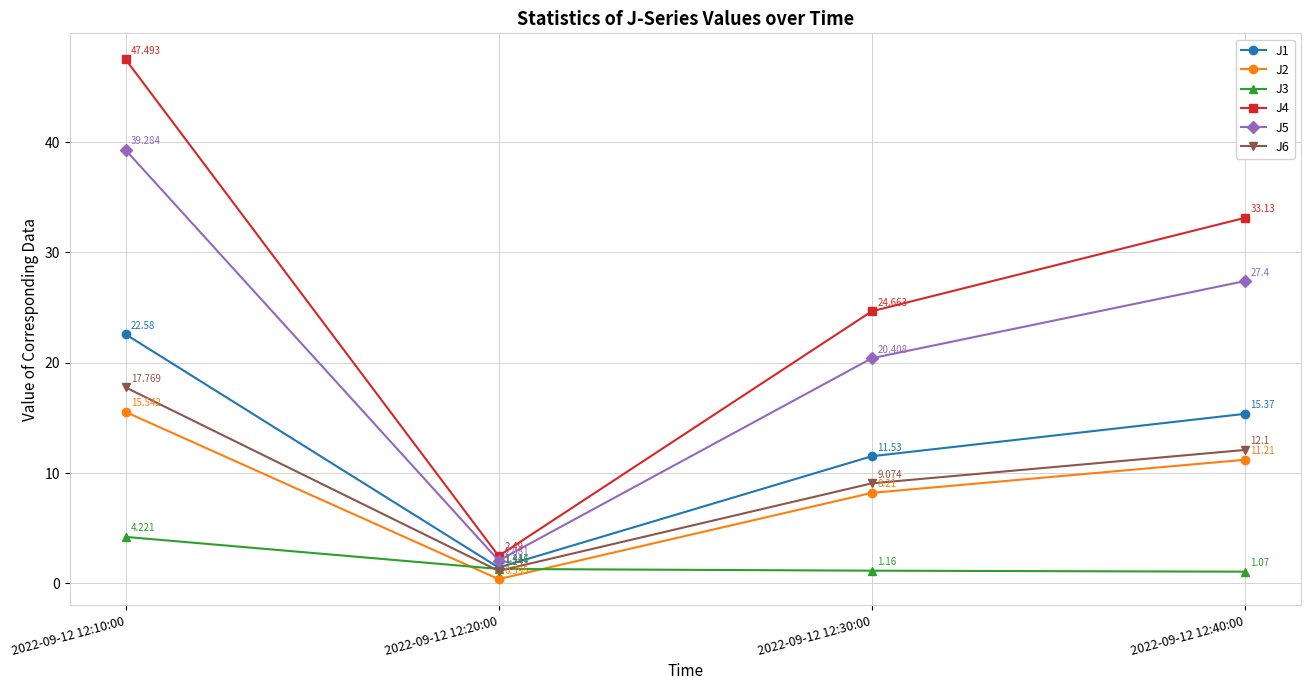

True or false: J5 and J3 intersect in this chart.

False